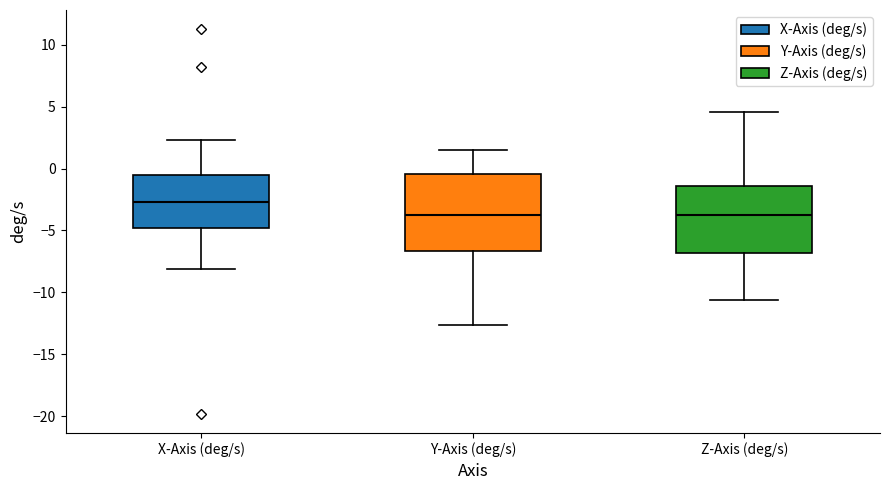

Where does the upper whisker of the box for Z-Axis (deg/s) end on the y-axis? The values are not printed on the chart, so give them approximately, as read against the axis.

4.5